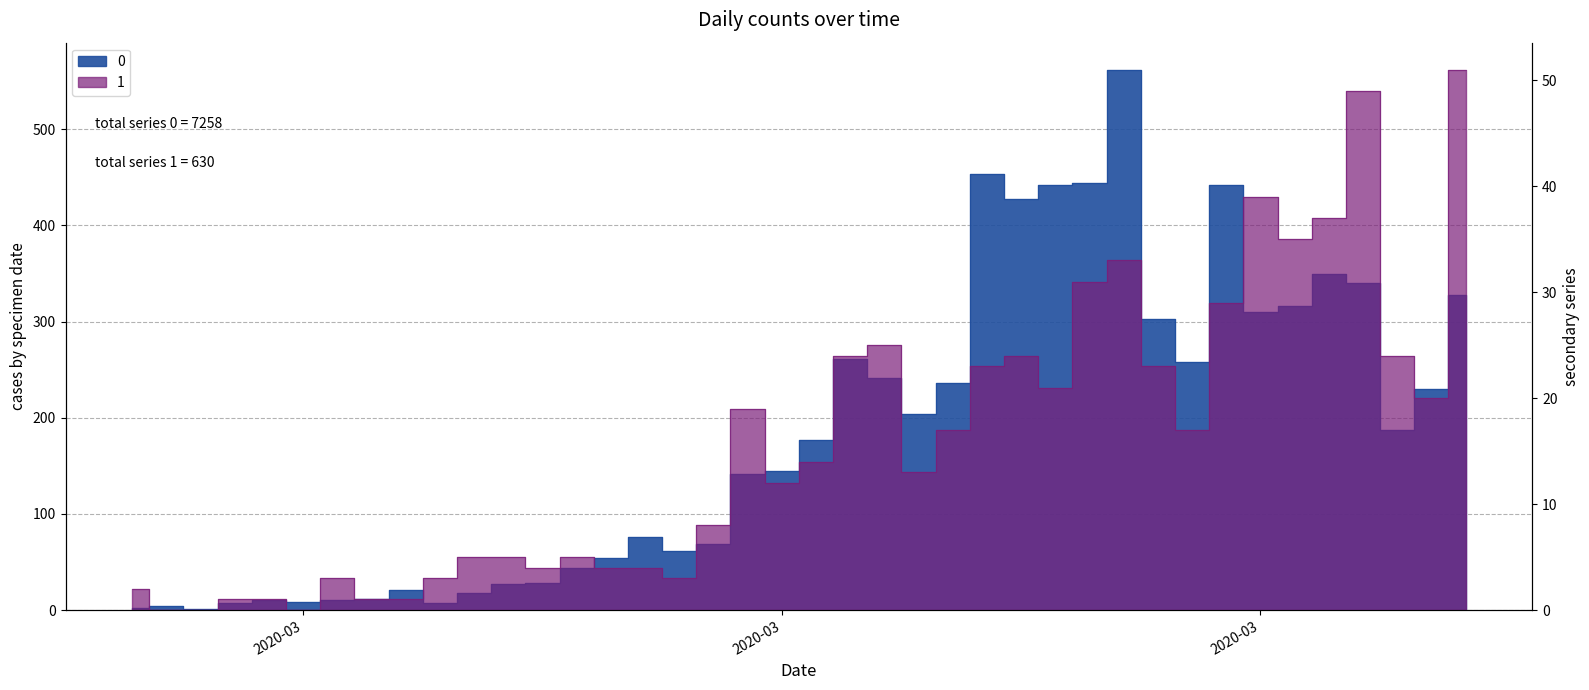

True or false: 0 and 1 intersect in this chart.

False